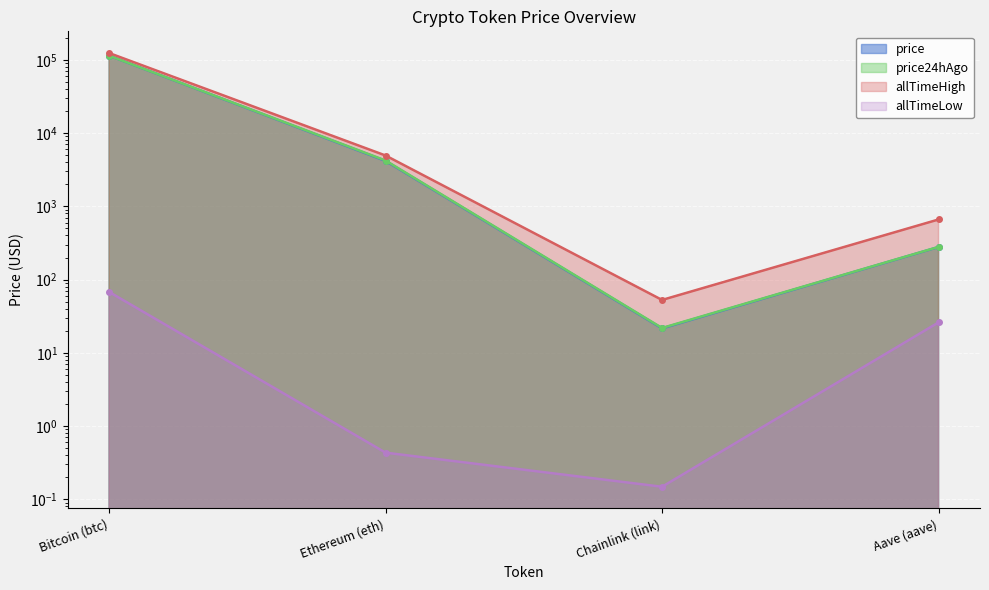

What is the difference between the maximum and minimum values in the allTimeLow series?

67.7